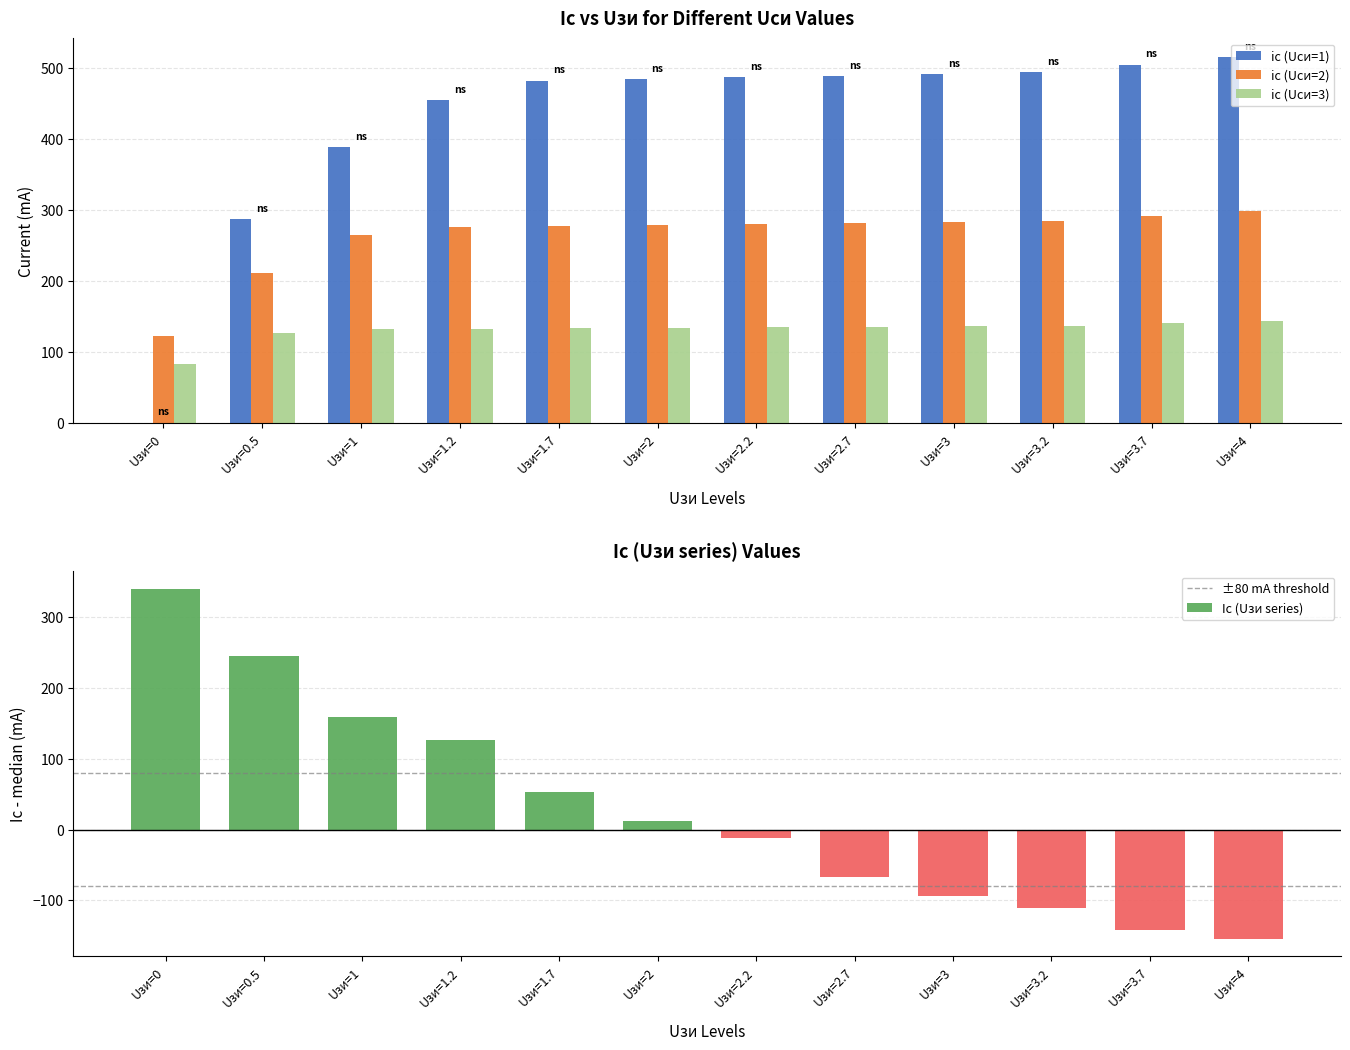

The value of ic (Uси=1) at Uзи=2.7 is 489.2. True or false?

True